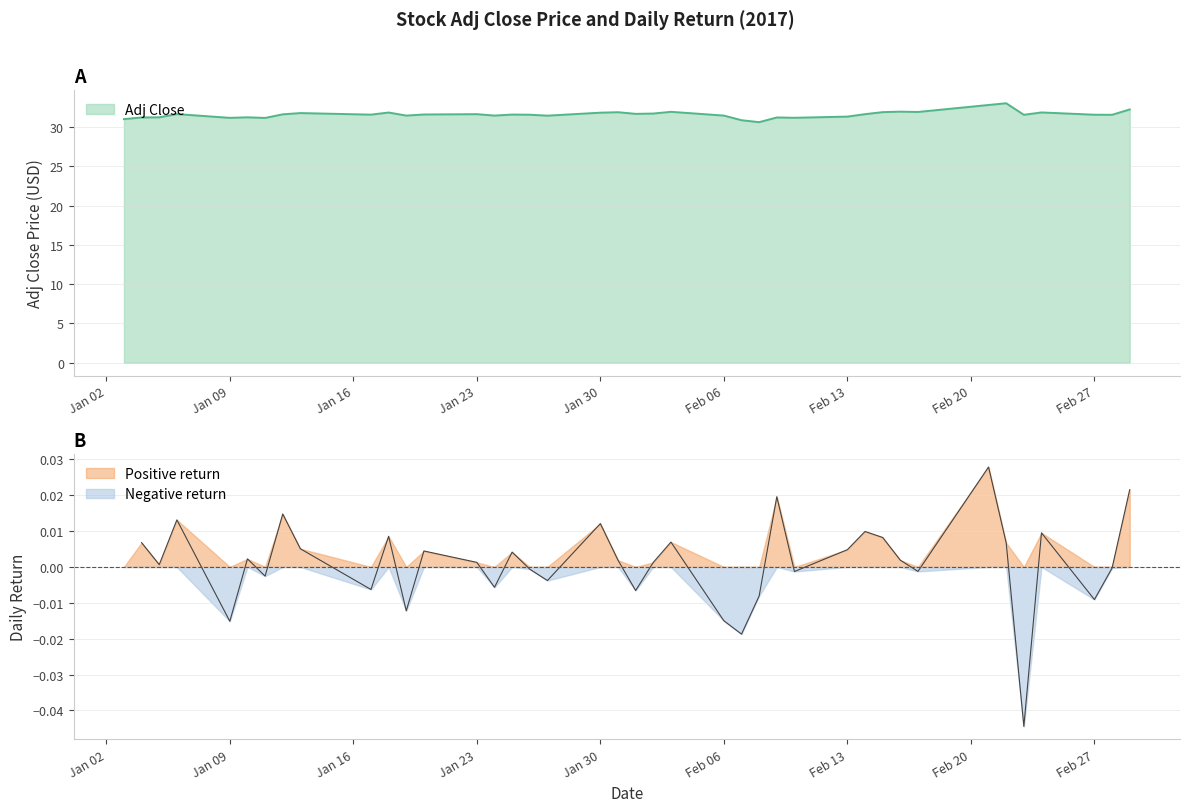

How many points are higher than both their immediate neighbors (excluding endpoints)?

12